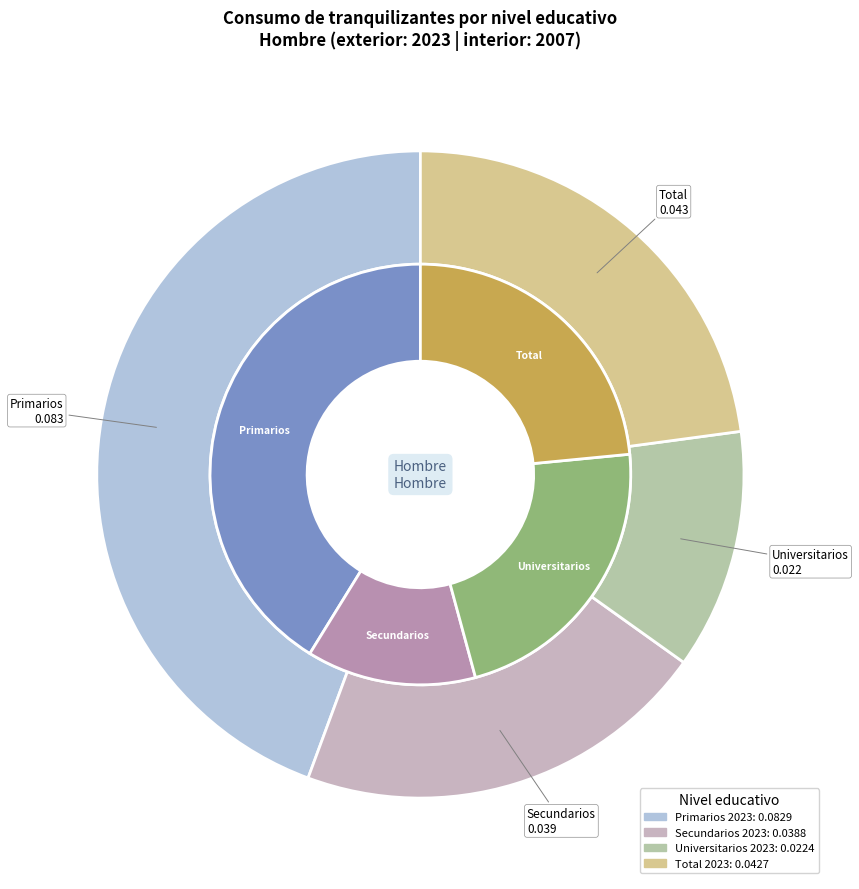

How many slices are in this pie chart?

4